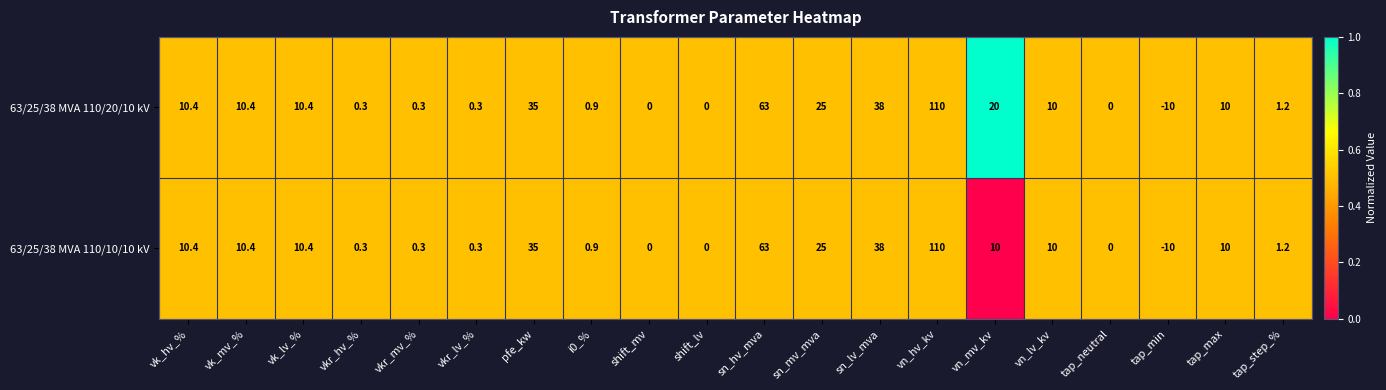

What value does the 63/25/38 MVA 110/10/10 kV series have at tap_max?

10.0